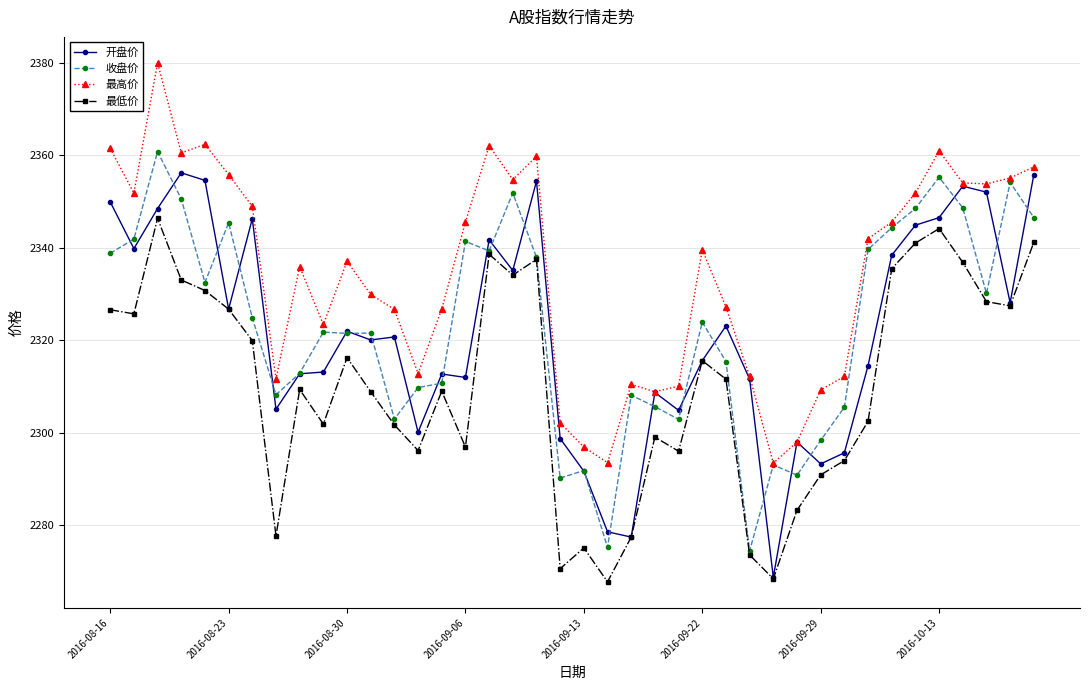

True or false: 最低价 has more than 2 interior local peaks.

True